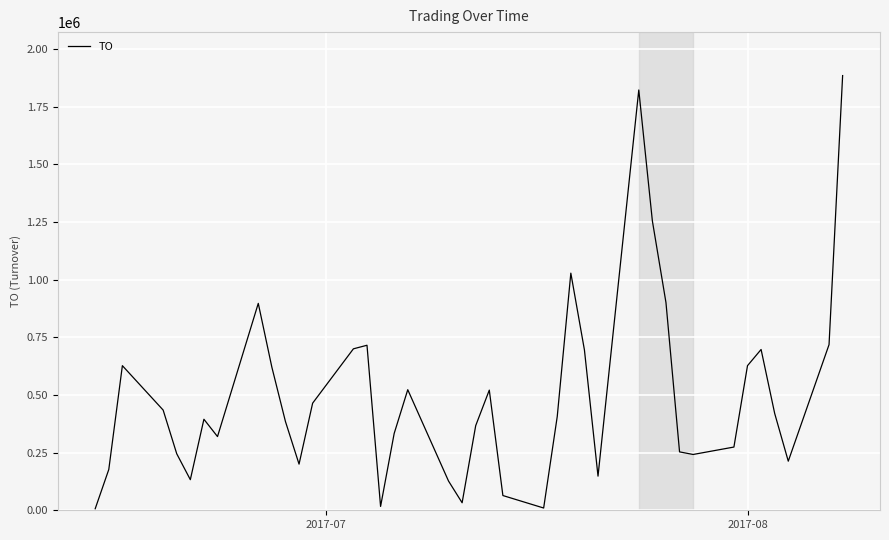

How many lines are shown in the chart?

1